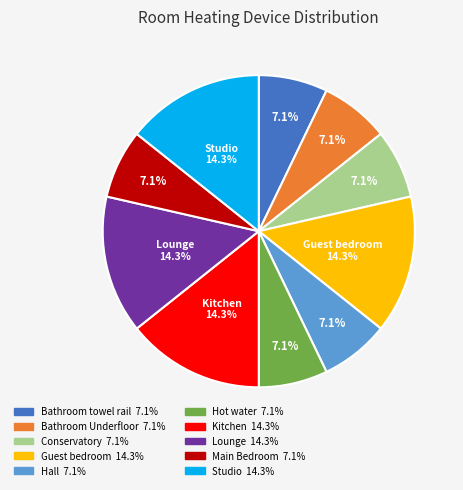

What percentage is the Guest bedroom slice, to the nearest percent?

14%